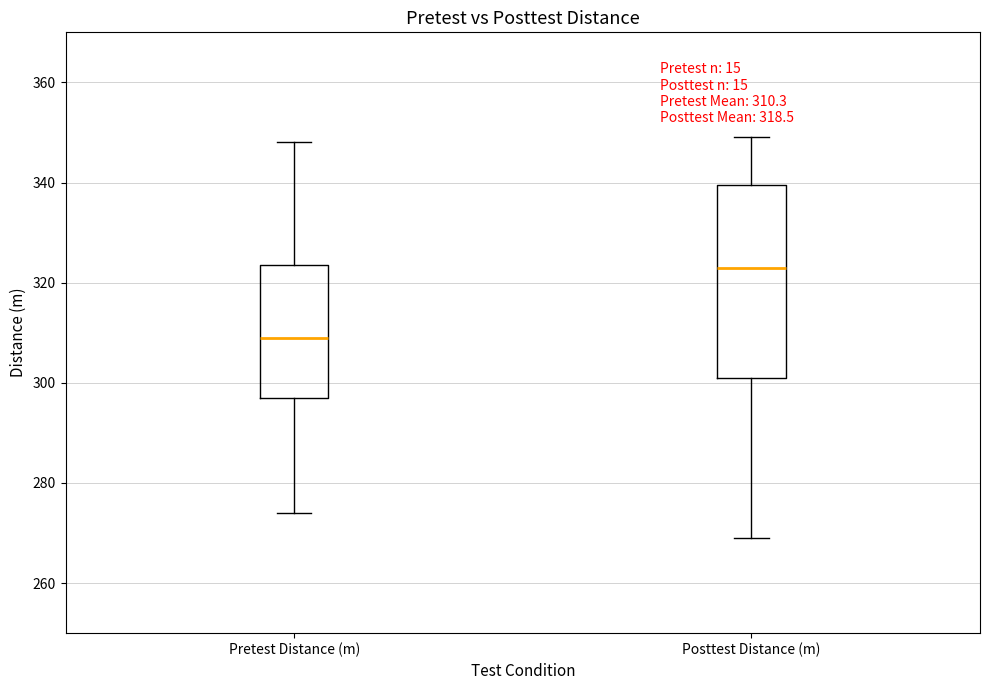

Which box is the tallest, from its lower edge to its upper edge?

Posttest Distance (m)